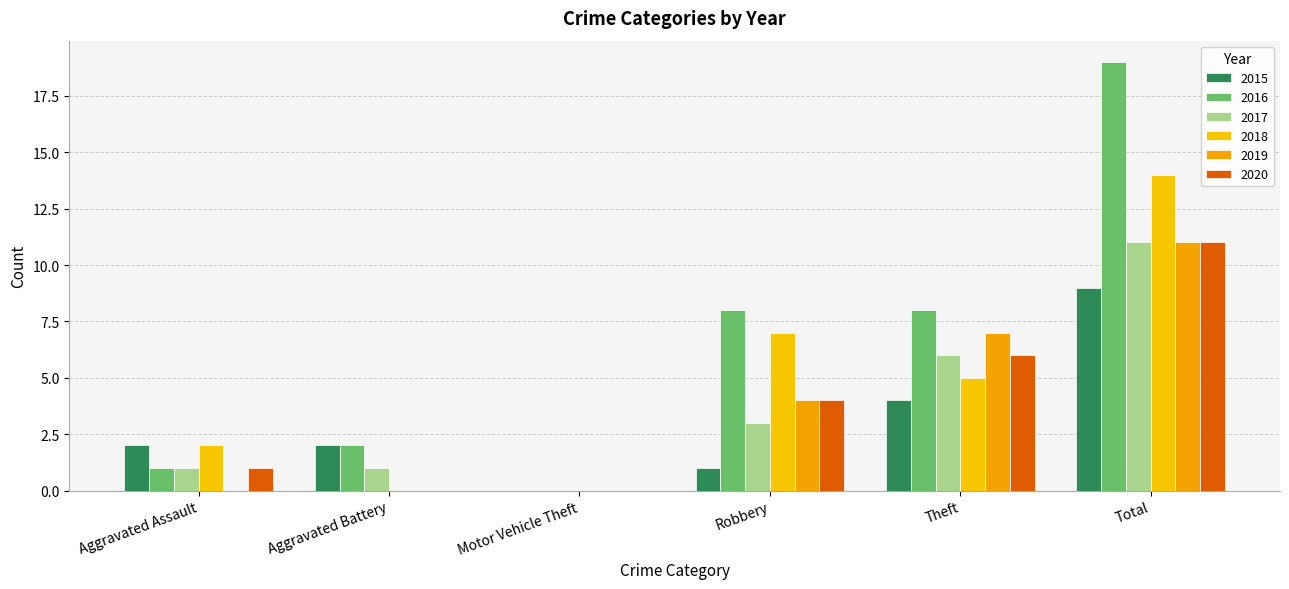

What is the label of the 2nd bar from the left?

Aggravated Battery